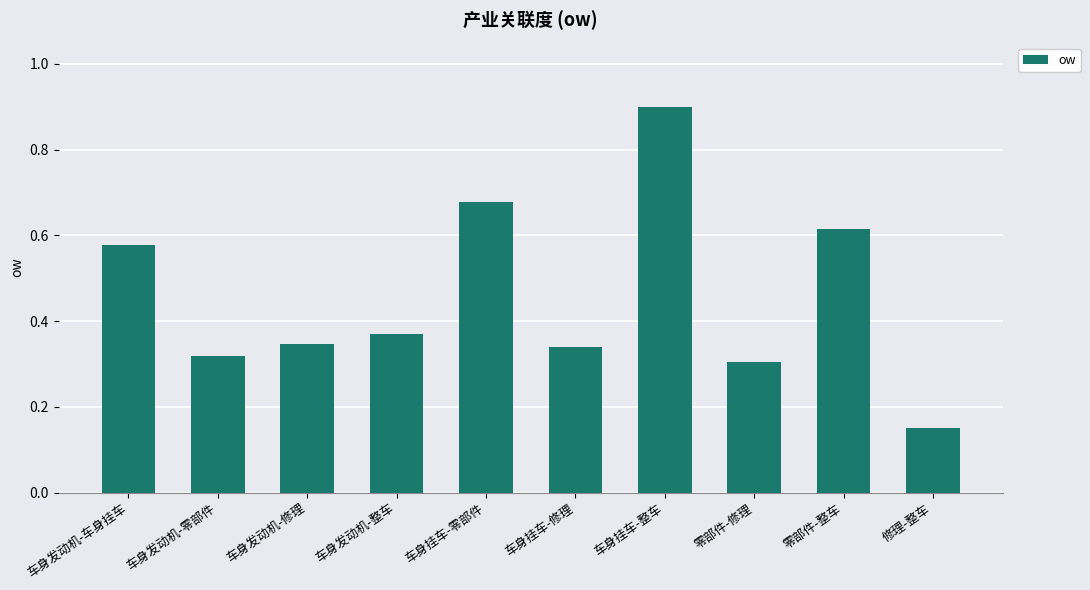

What is the label of the 7th bar from the left?

车身挂车-整车